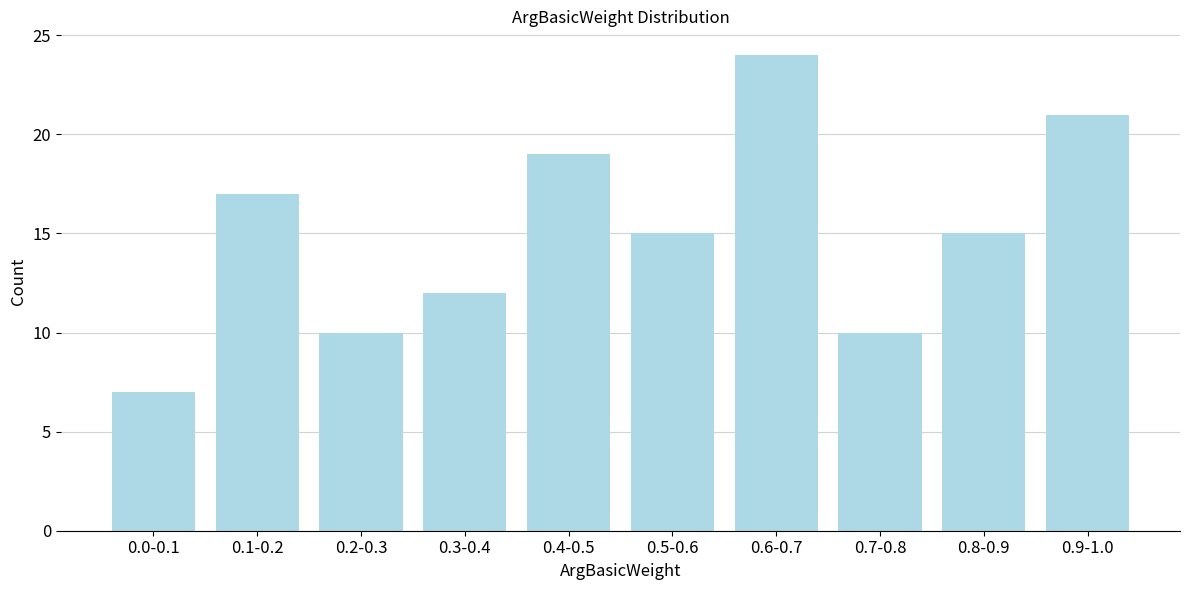

Reading left to right, transcribe all the data shown in this chart.

7	17	10	12	19	15	24	10	15	21